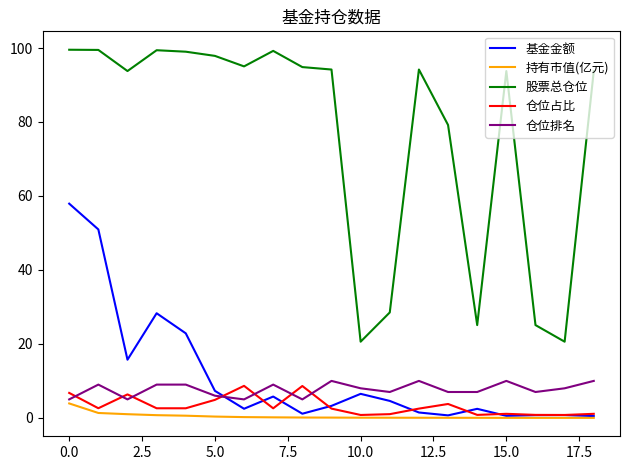

True or false: 股票总仓位 and 仓位排名 intersect in this chart.

False